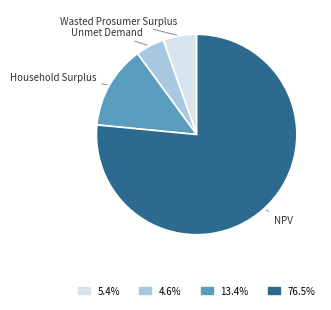

Is the sum of Unmet Demand and Household Surplus greater than half?

No